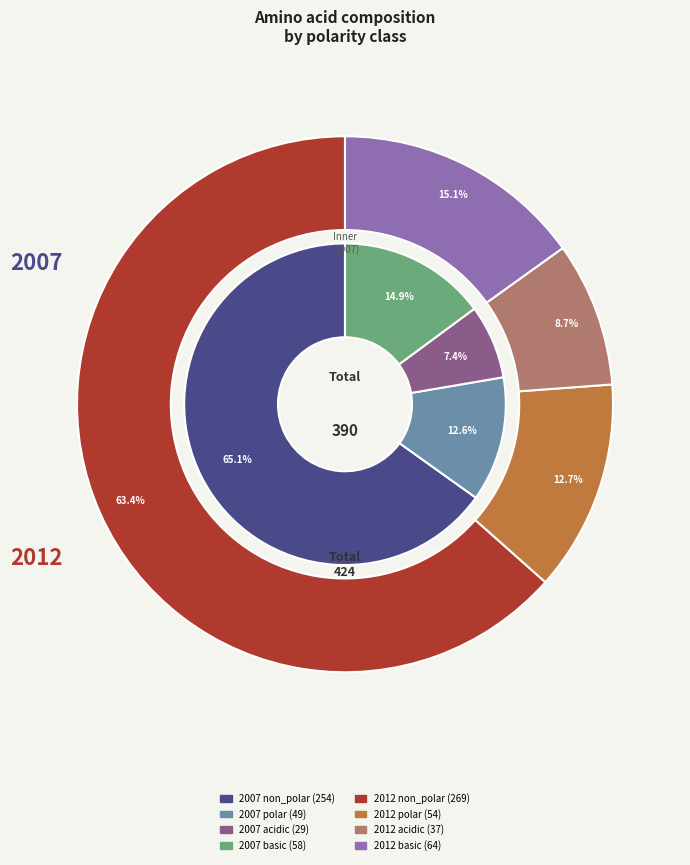

Which slice is the largest?

non_polar